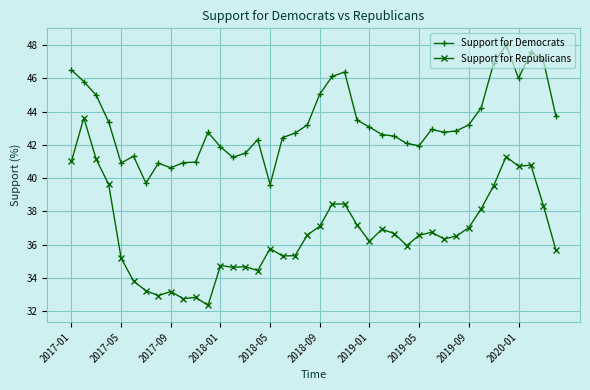

What is the value of the Support for Republicans point at the 10th from the left?

32.8